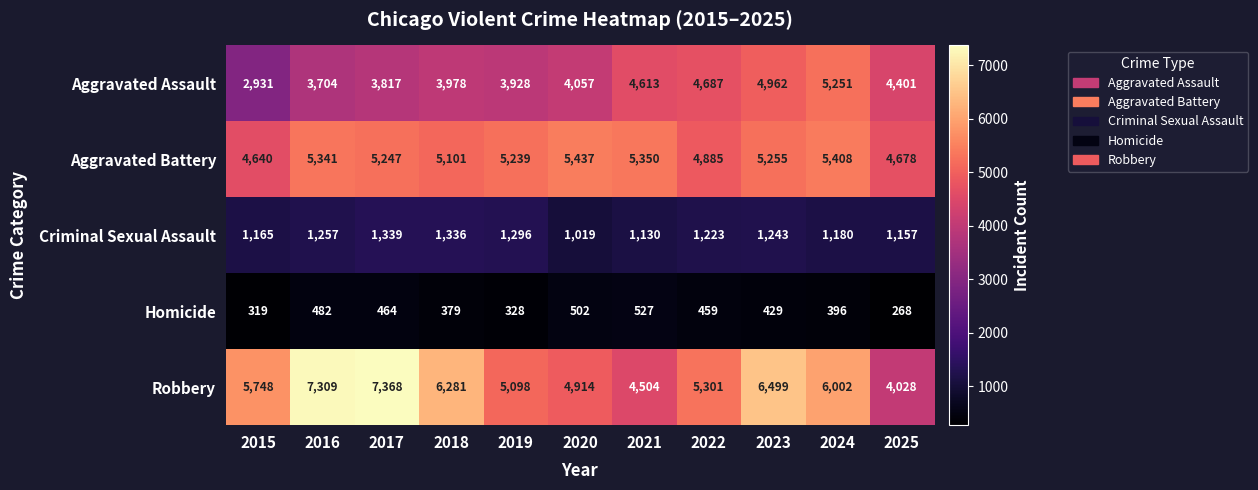

What is the greatest value displayed?

7368